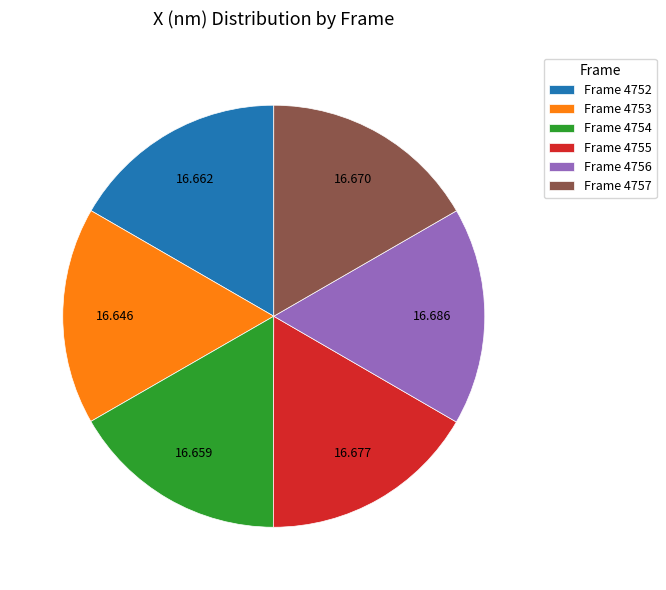

Combined, do Frame 4755 and Frame 4754 account for over 50%?

No